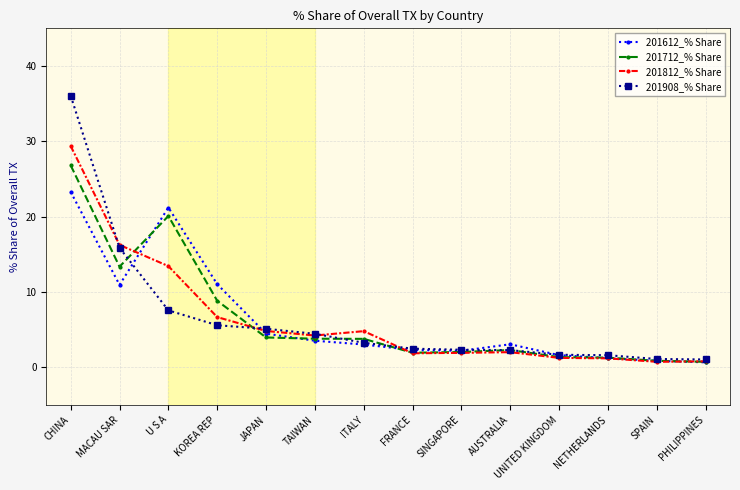

Rank the series at CHINA from highest to lowest value.

201908_% Share, 201812_% Share, 201712_% Share, 201612_% Share